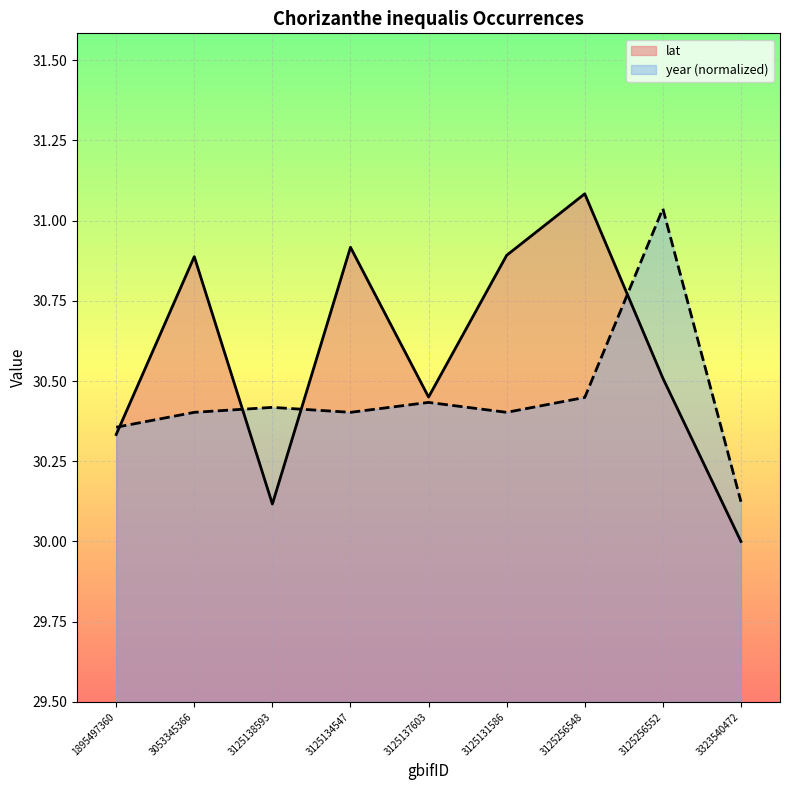

Read the year value at 3125138593.

30.4